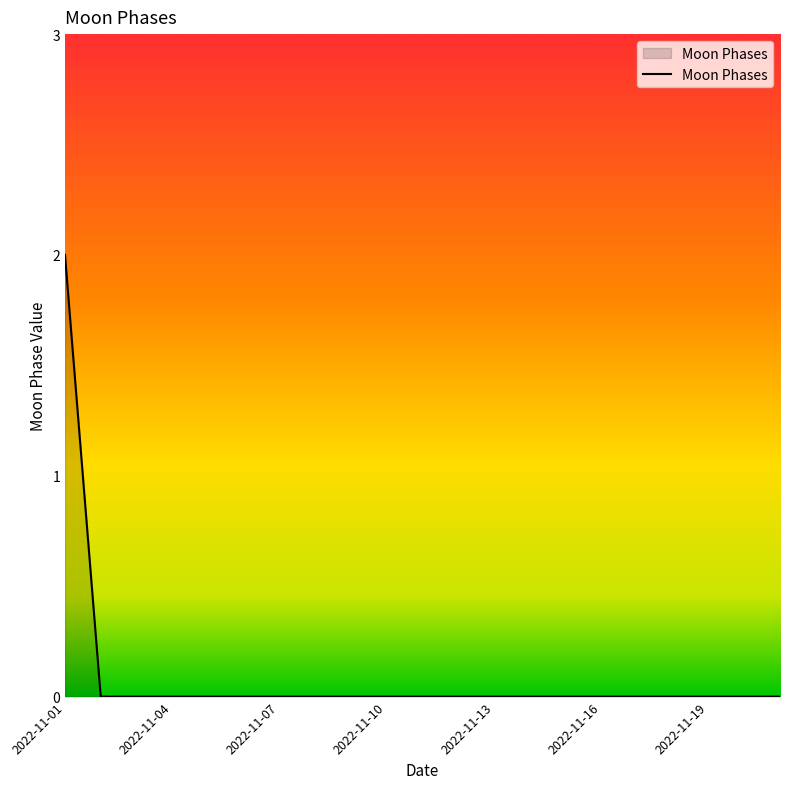

Does the chart display data point markers on the line(s)?

No